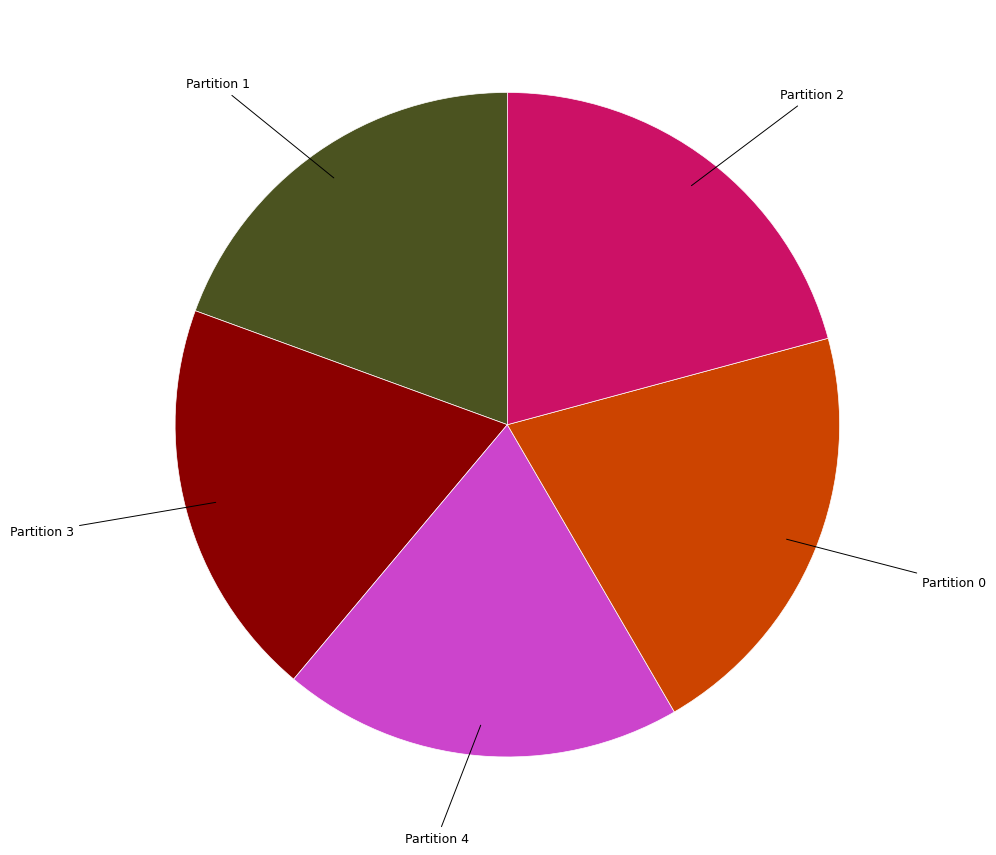

Is there any slice that represents more than half of the pie?

No